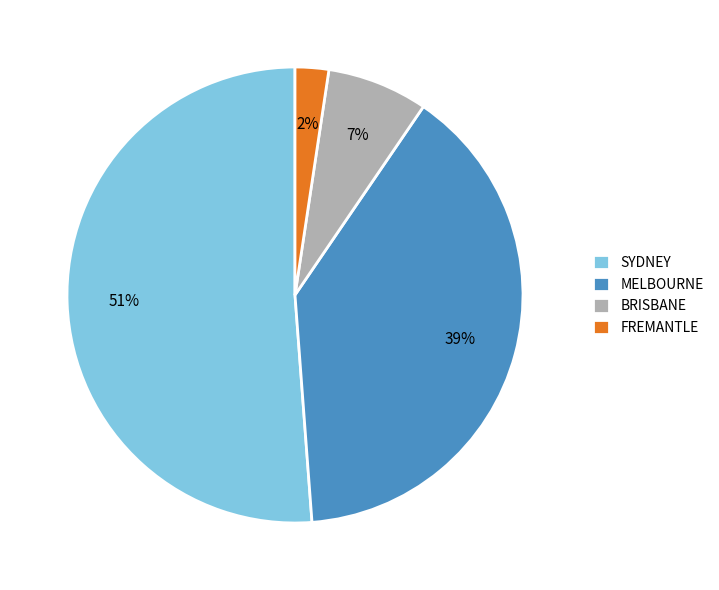

Is there any slice that represents more than half of the pie?

Yes